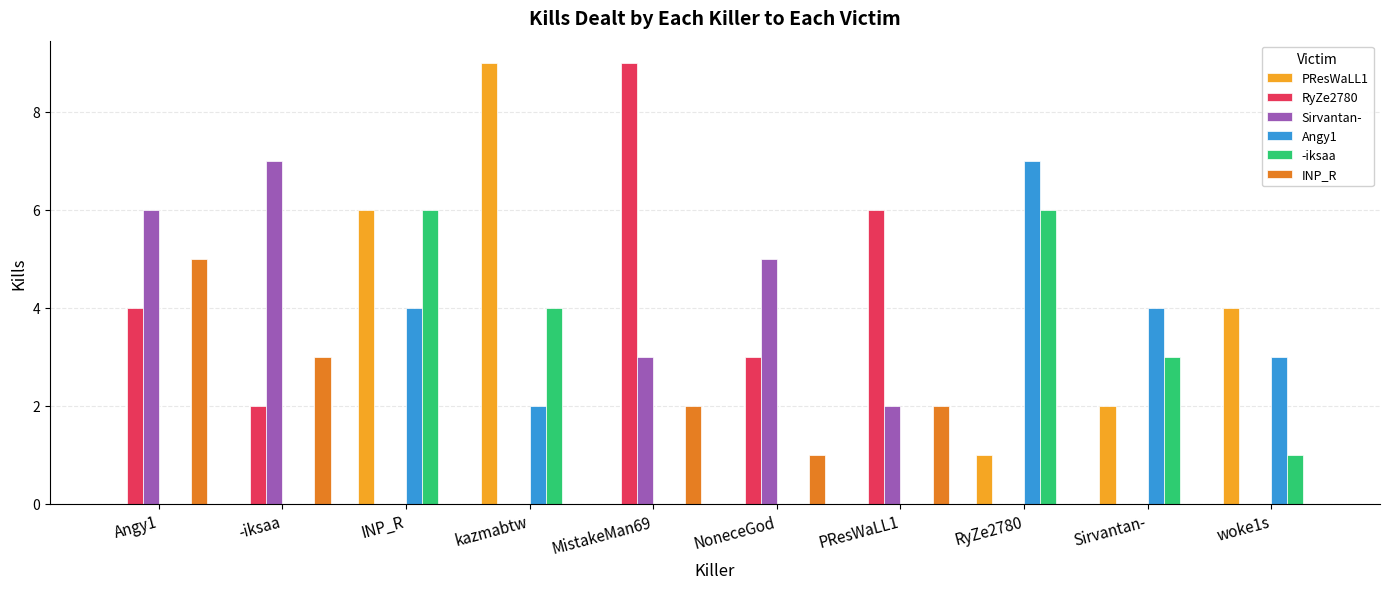

Which series changed the most between INP_R and RyZe2780?

PResWaLL1